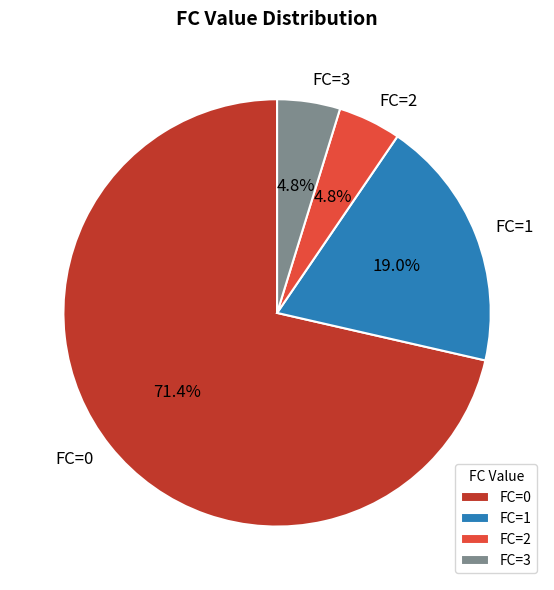

Do FC=0 and FC=1 together represent more than half of the pie?

Yes